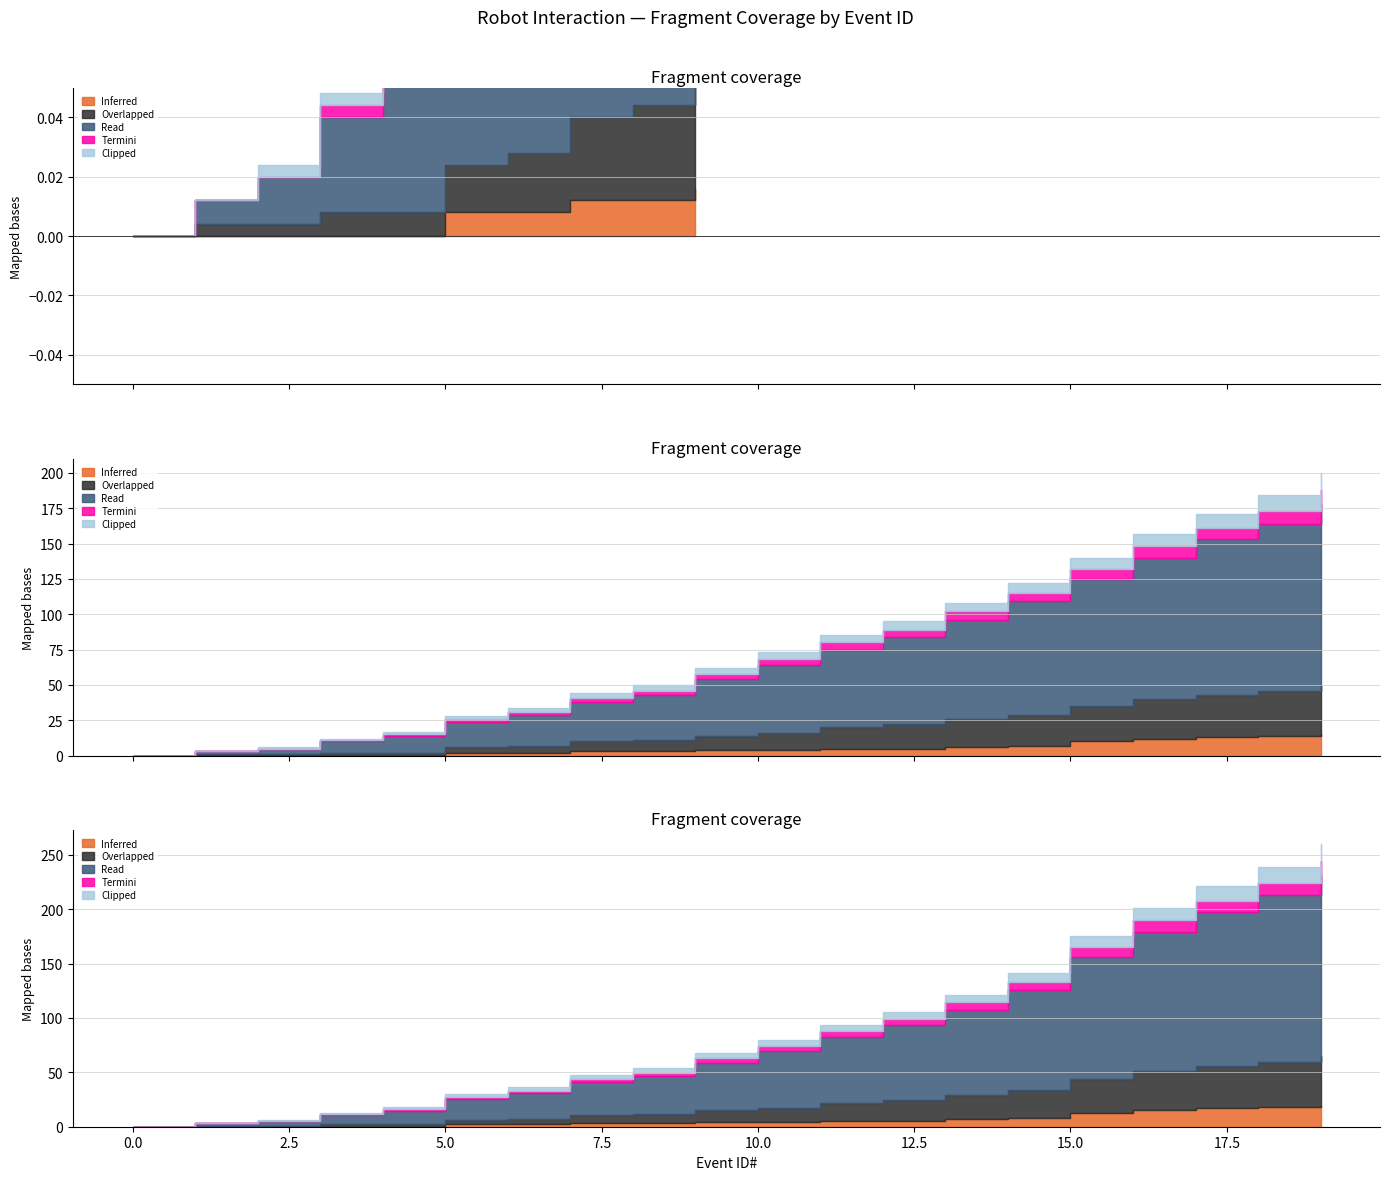

Which series has the largest total across all categories?

Read